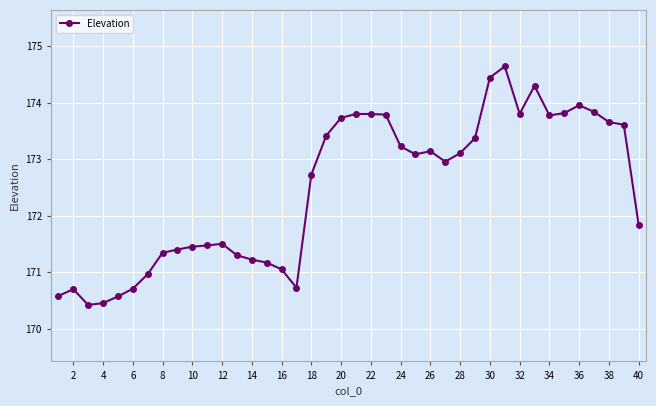

What is the value of the 15th point from the left?

171.2